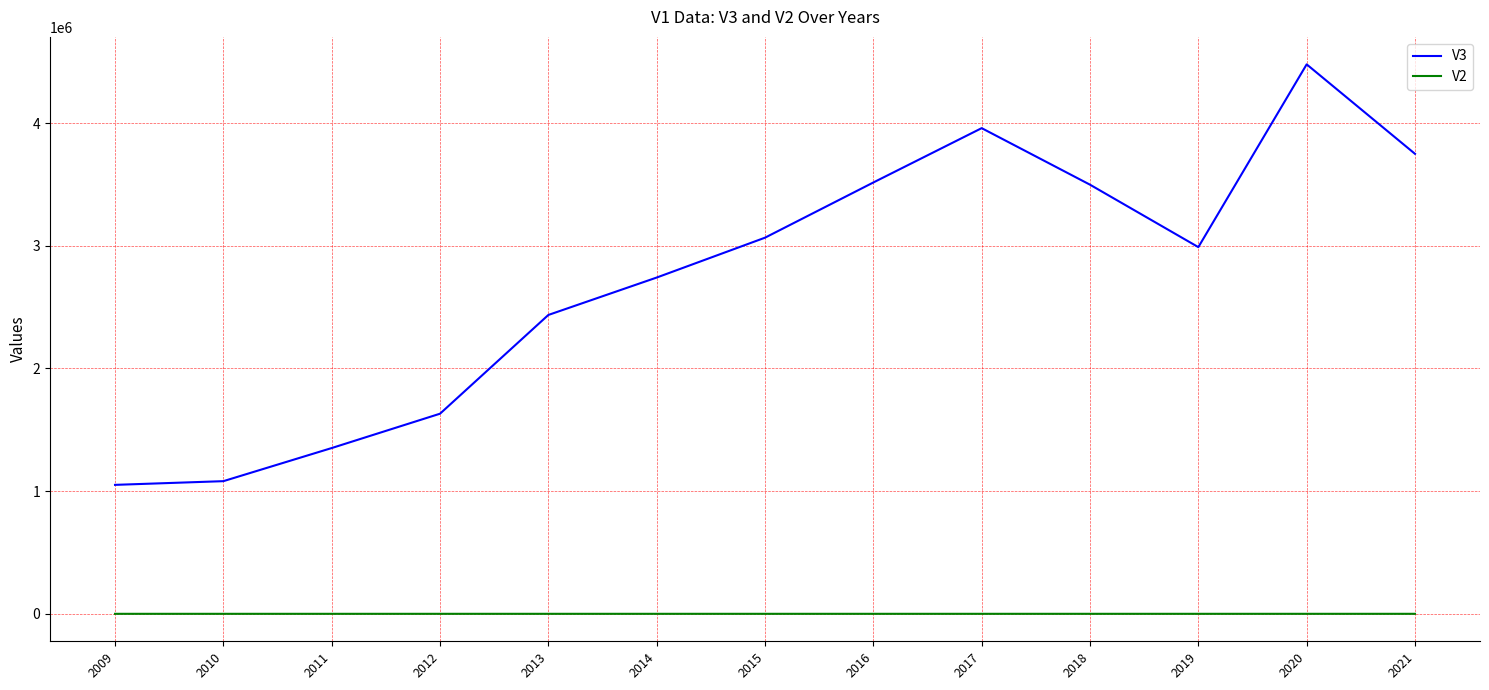

Which category has the highest value in the V3 series?

2020